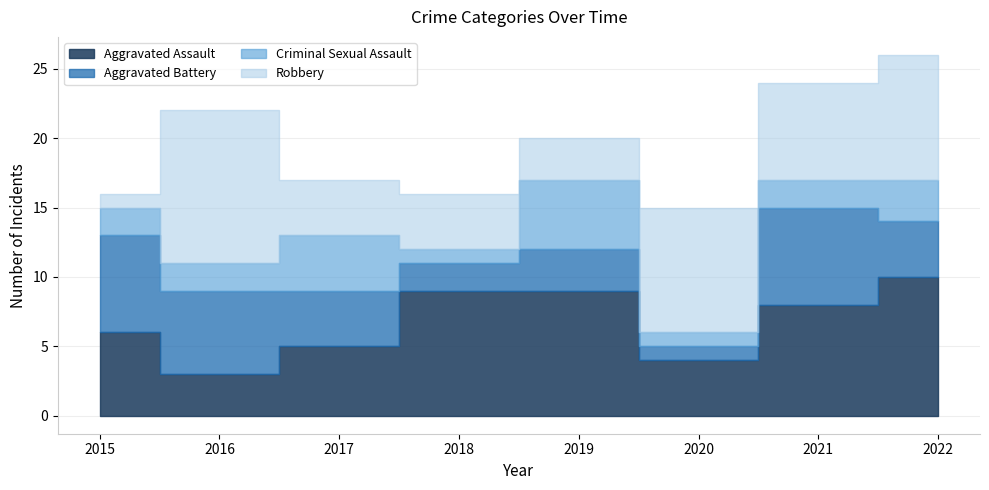

How many interior local valleys does the Robbery series have?

2